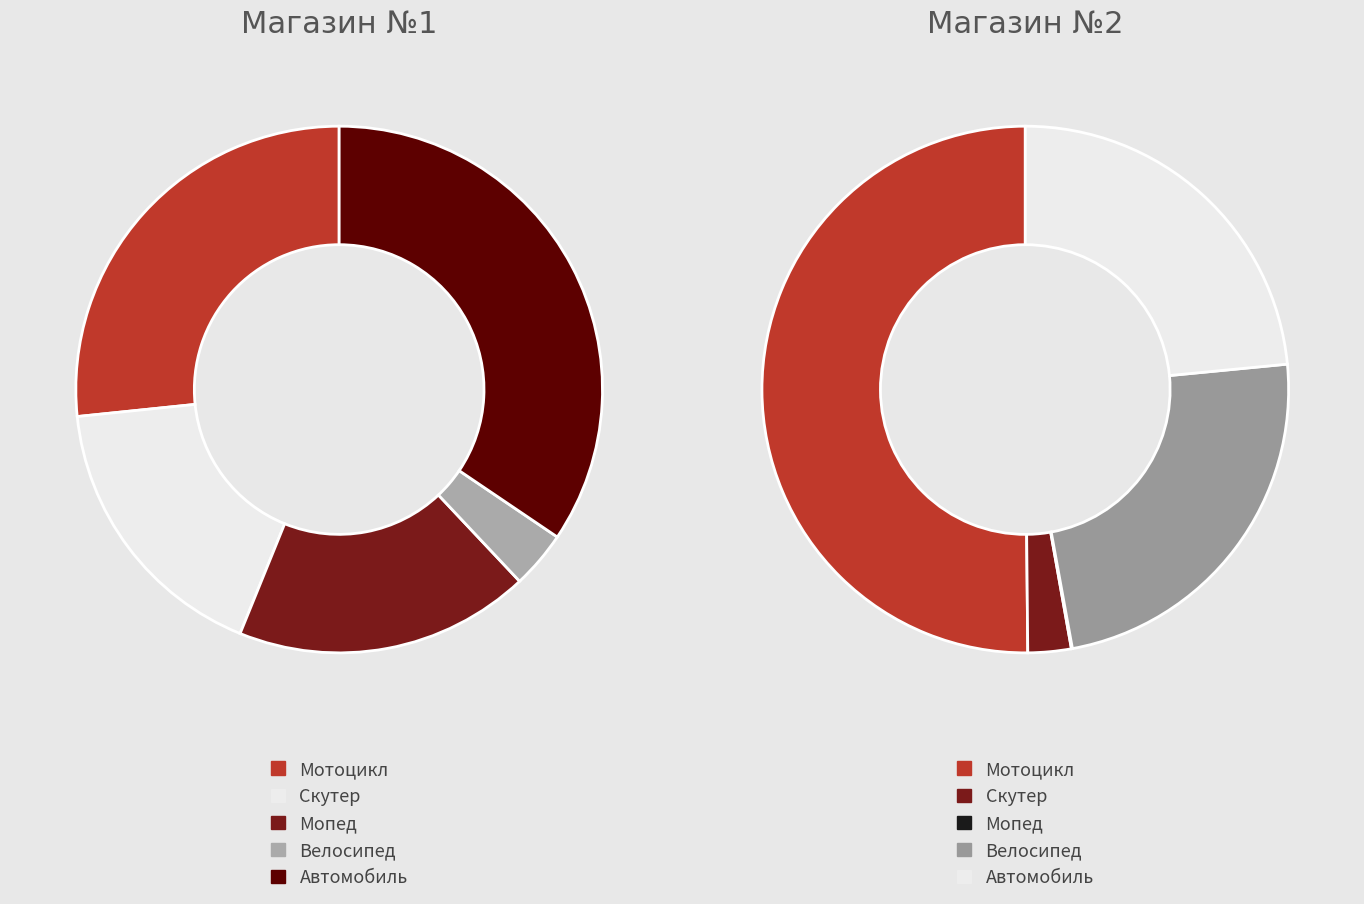

What percentage is NOT represented by Велосипед?

96.5%